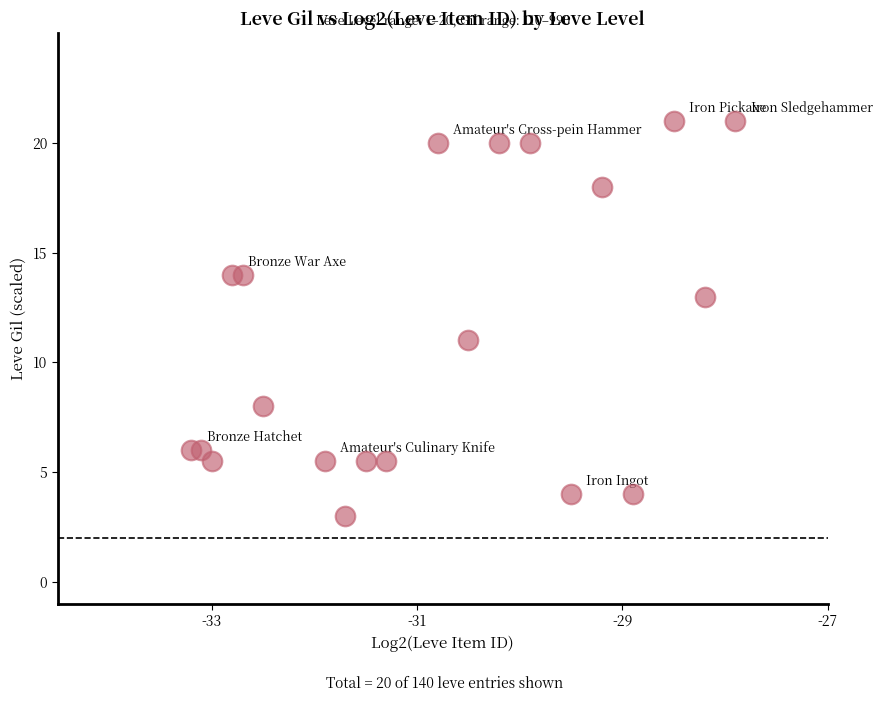

What is the range of Y values (max minus min)?

18.0